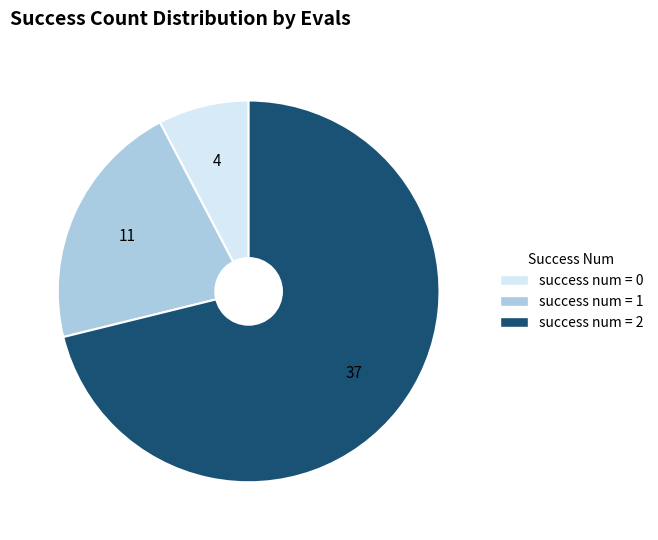

Is there any slice that represents more than half of the pie?

Yes